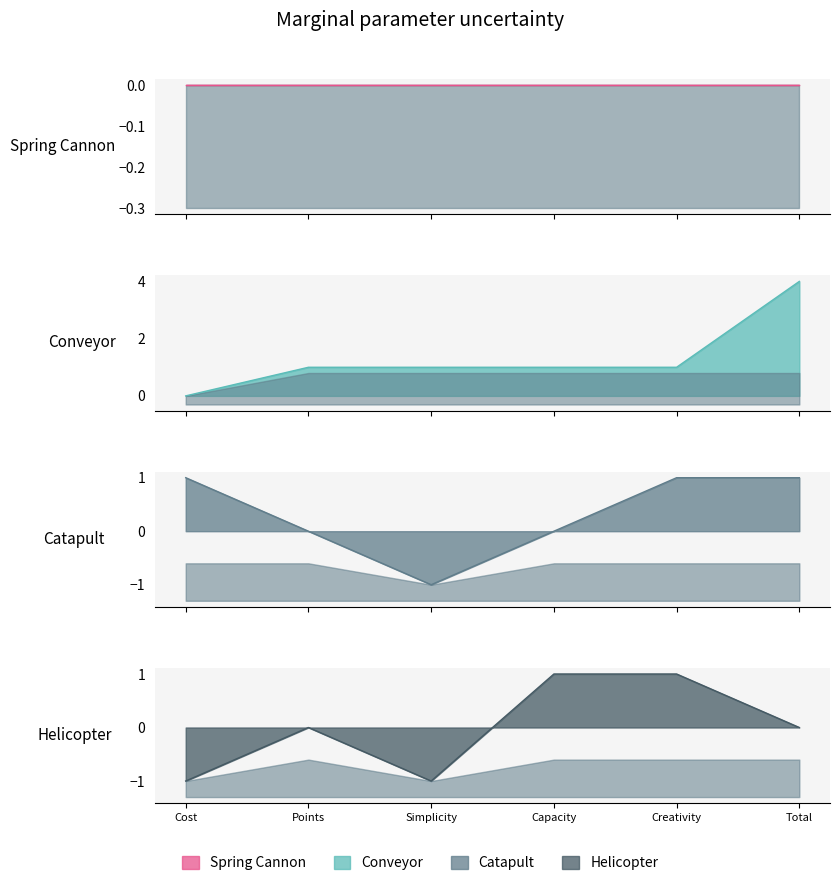

Which series has the widest spread of values?

Conveyor